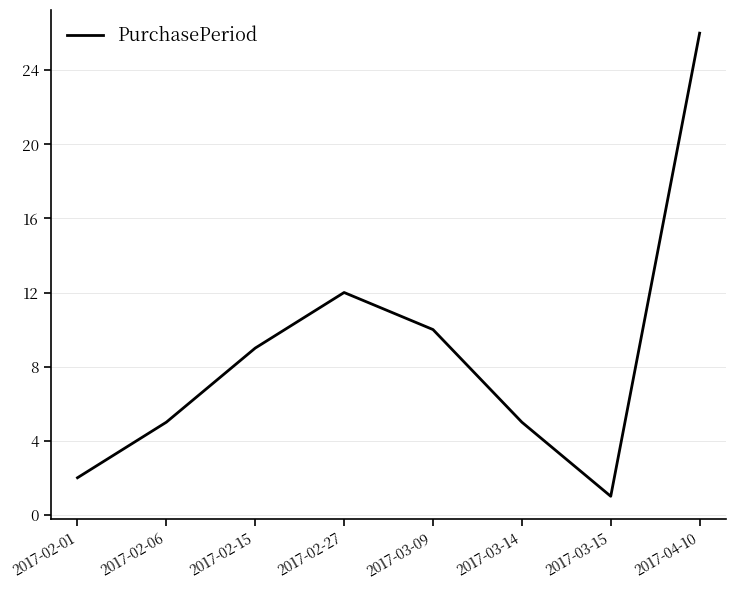

What is the difference between the maximum and minimum values?

25